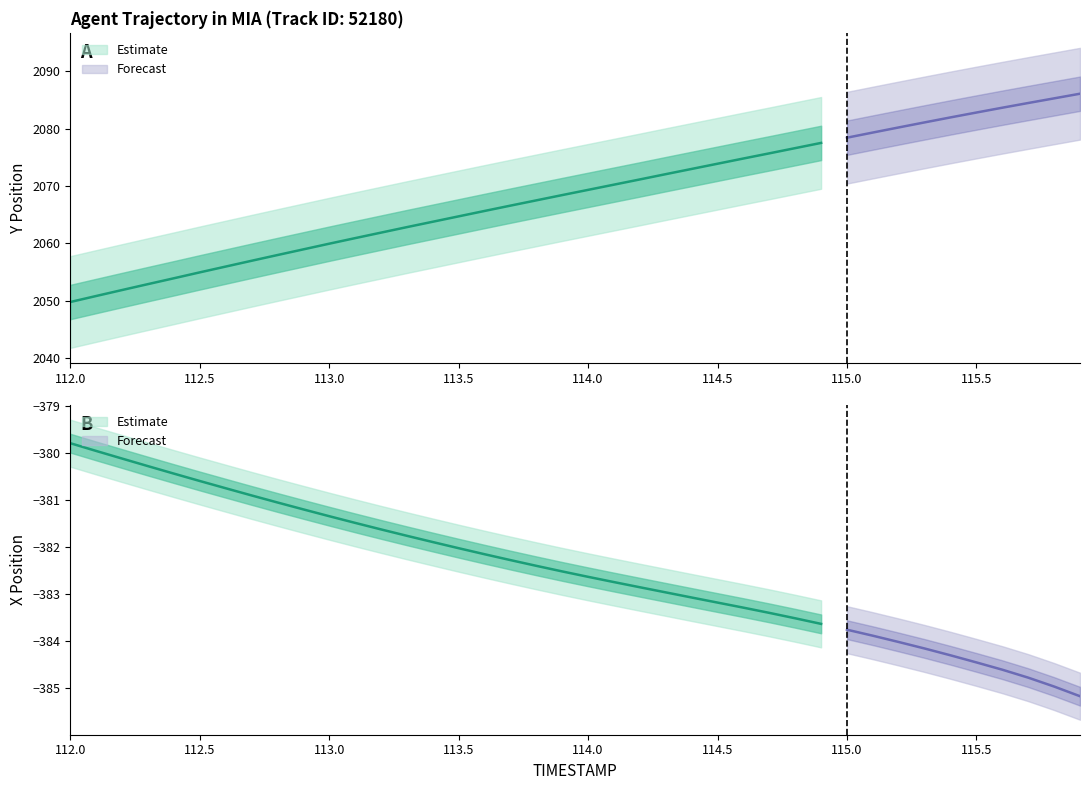

True or false: X has more than 2 points higher than both neighbors.

False